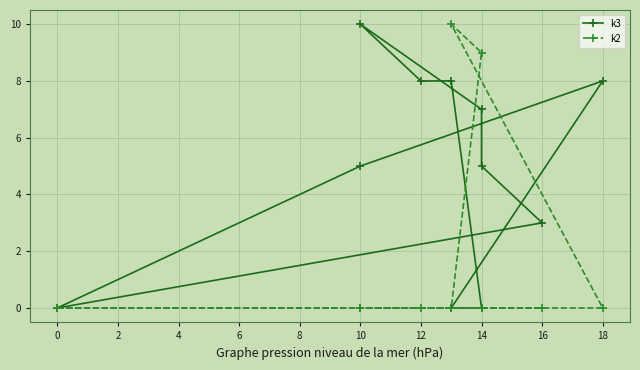

What is the label of the 5th point from the right?

10